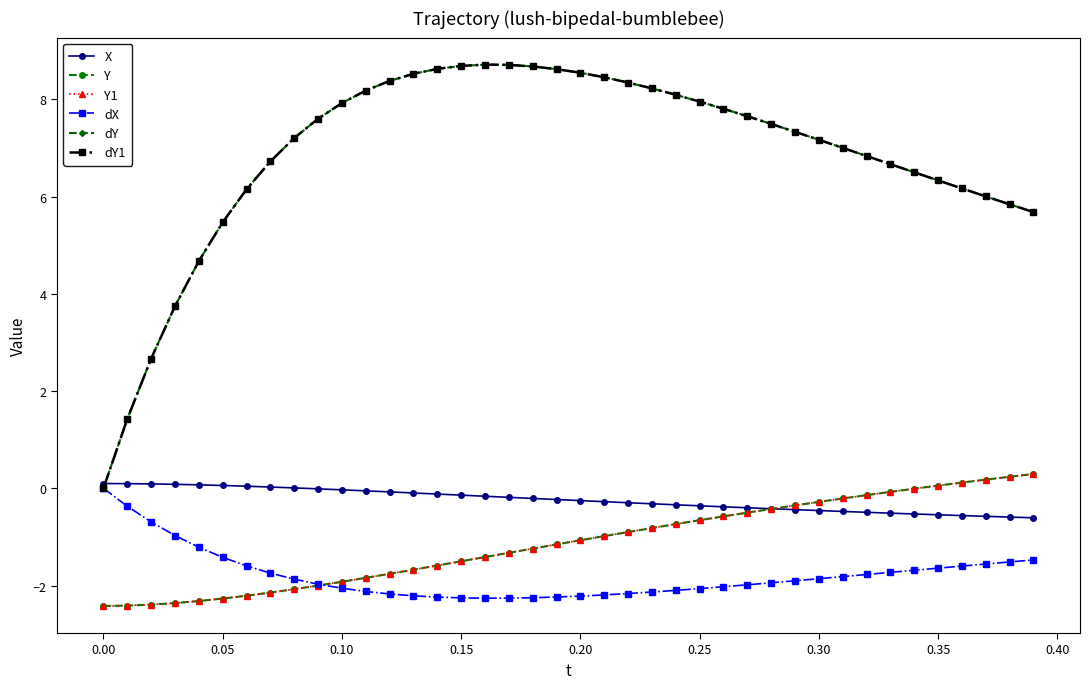

Is this an area chart (filled region under the line)?

No